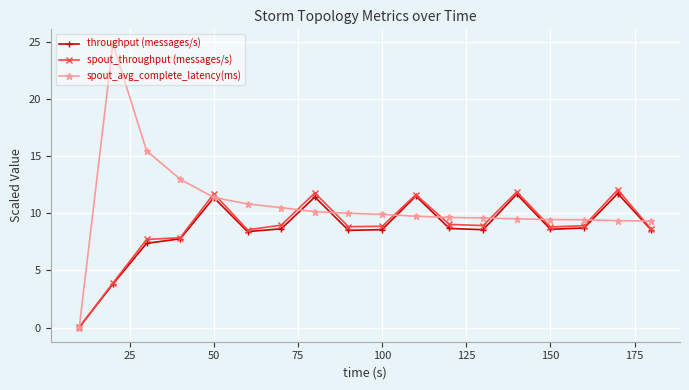

Which series has the largest total across all categories?

spout_avg_complete_latency(ms)